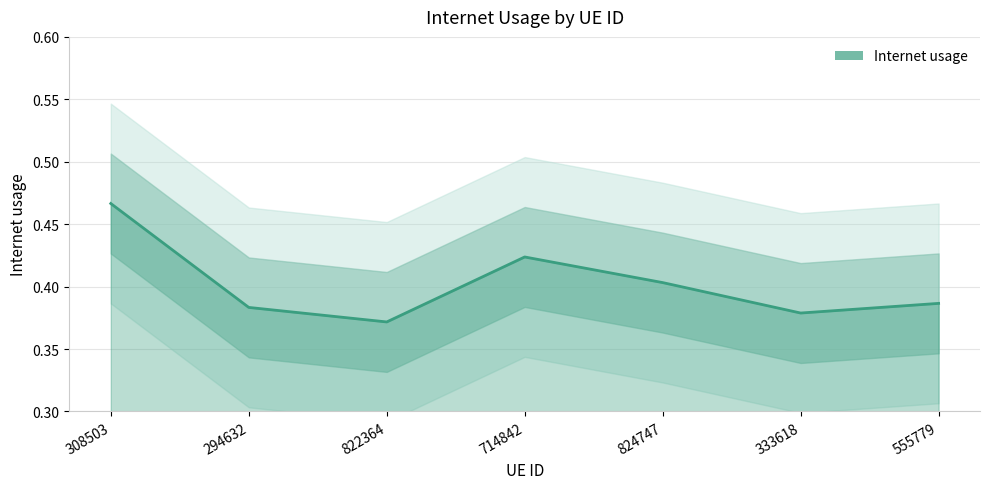

The value at 294632 is 0.6. True or false?

False